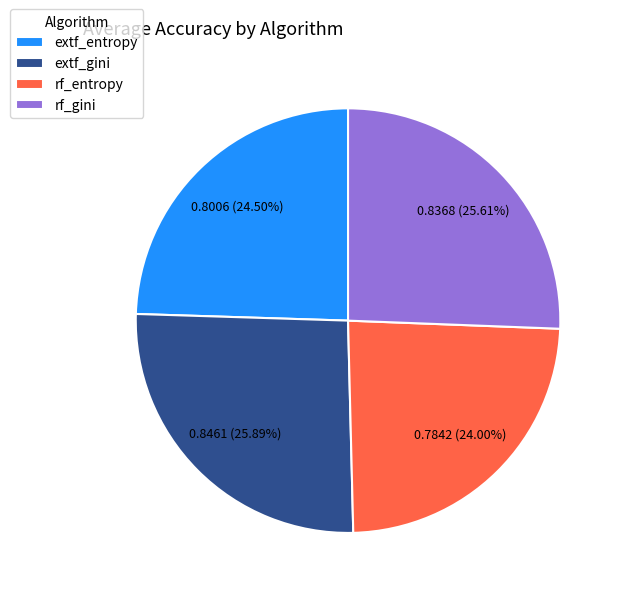

Which slice is the smallest?

rf_entropy